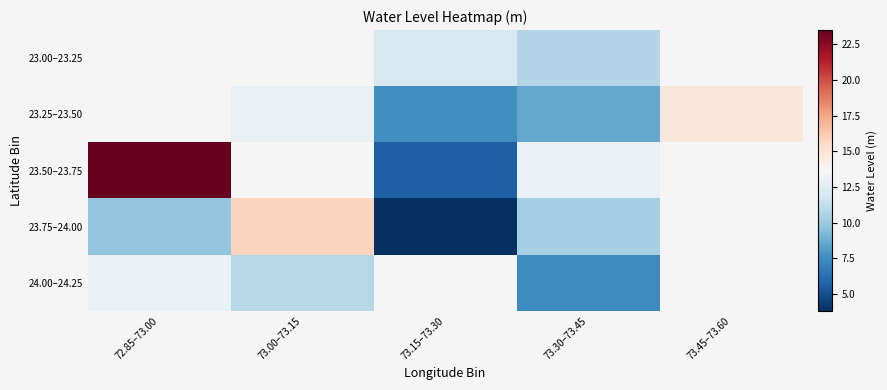

Is it true that 23.50–23.75 equals 23.5 at 72.85–73.00?

True